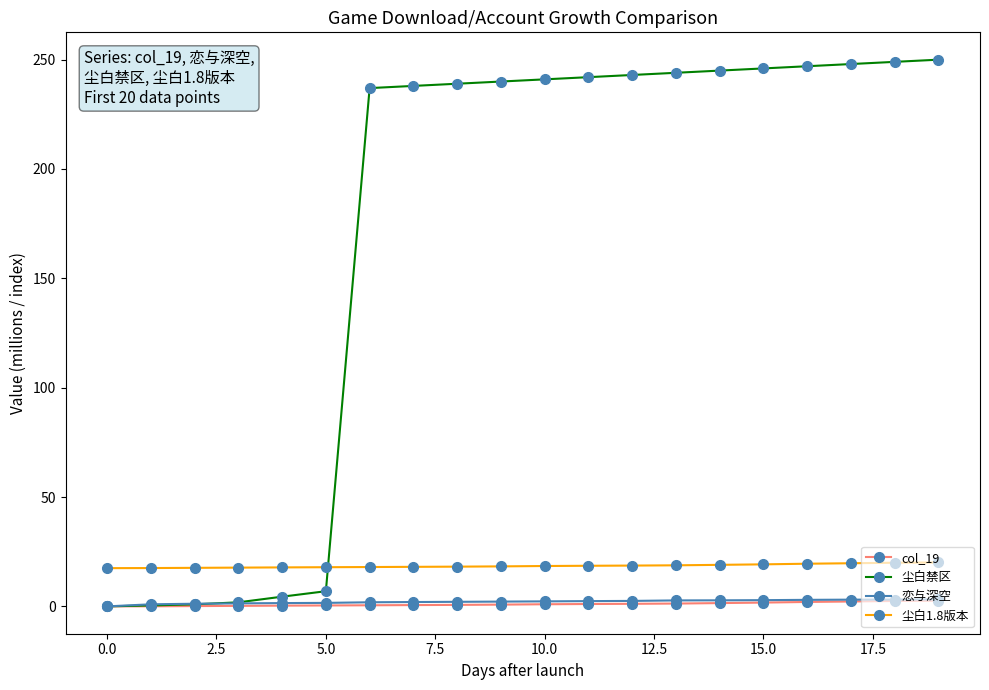

True or false: 尘白1.8版本 and 恋与深空 cross at least once.

False